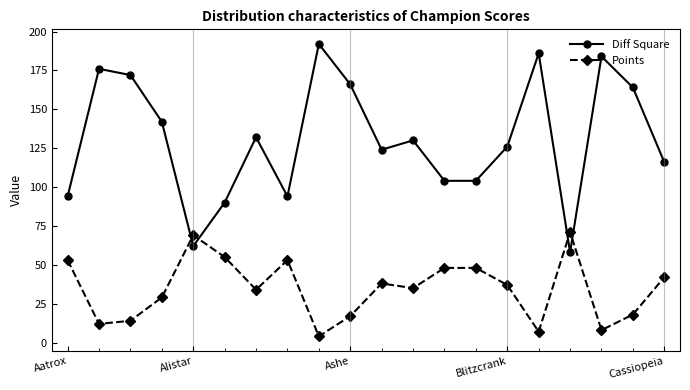

True or false: Points has more than 2 points higher than both neighbors.

True